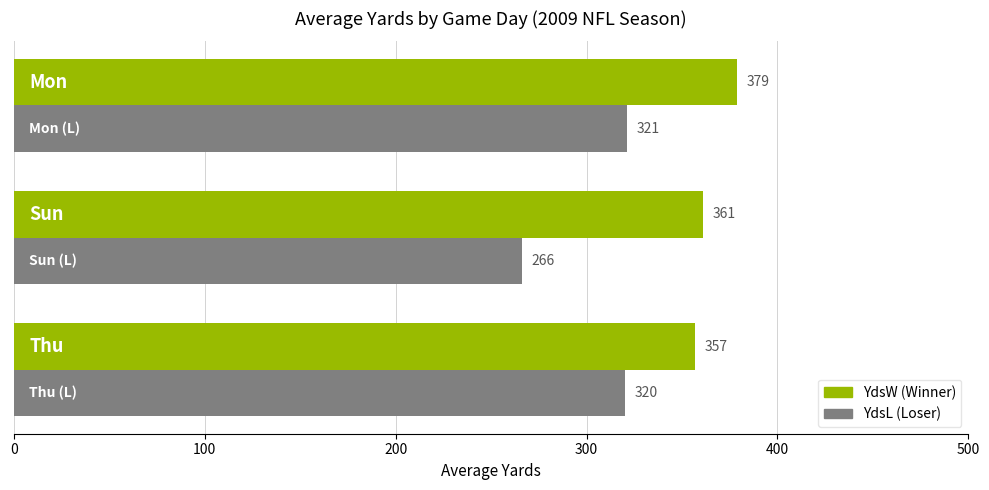

What is the smallest value displayed?

266